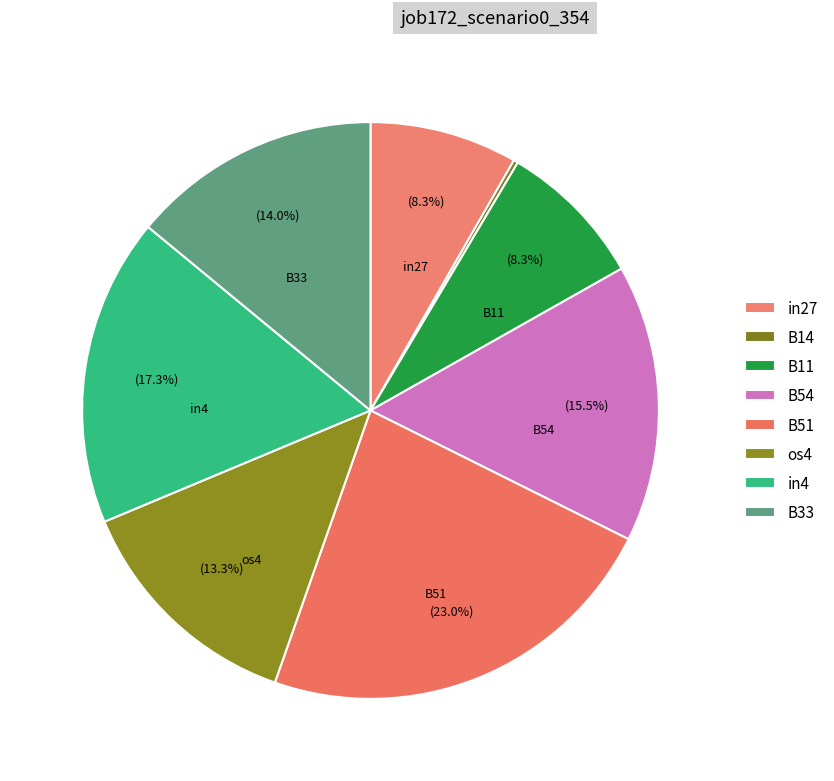

Is B33 the majority of the pie?

No